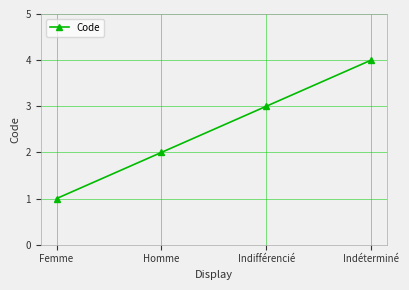

Reading left to right, what are all the values shown in this chart?

Femme=1	Homme=2	Indifférencié=3	Indéterminé=4